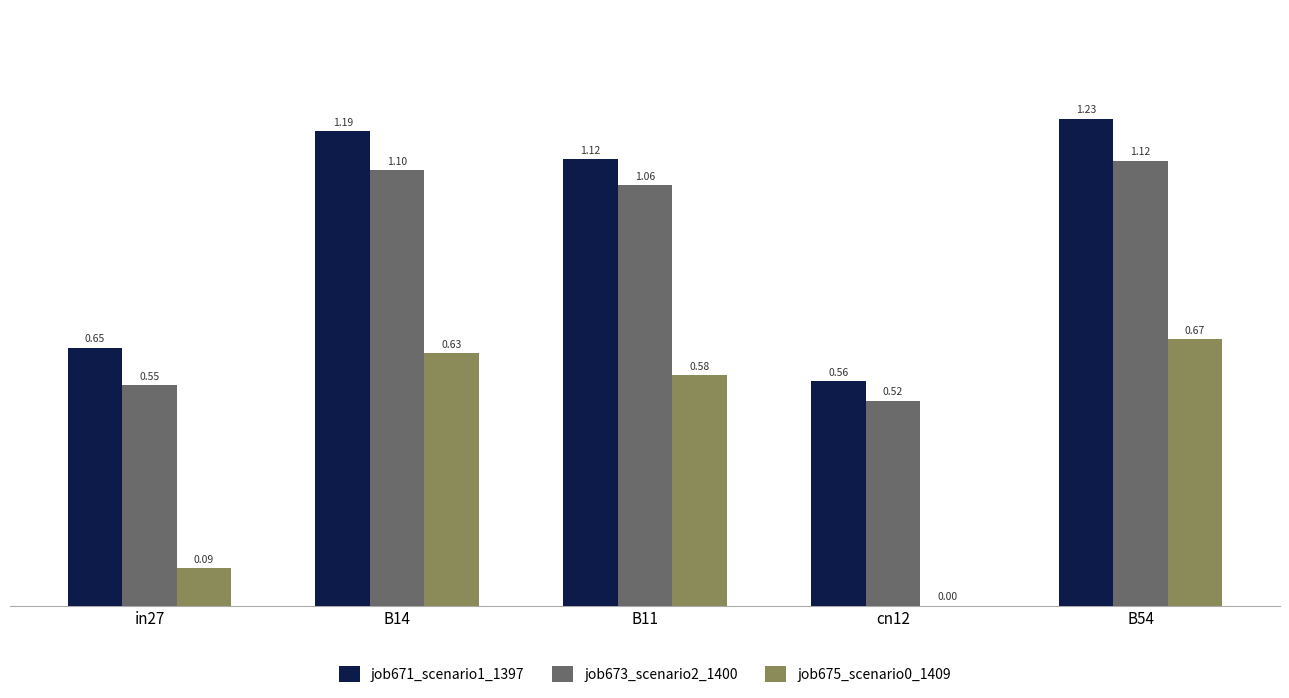

At which category is the sum across all series the highest?

B54